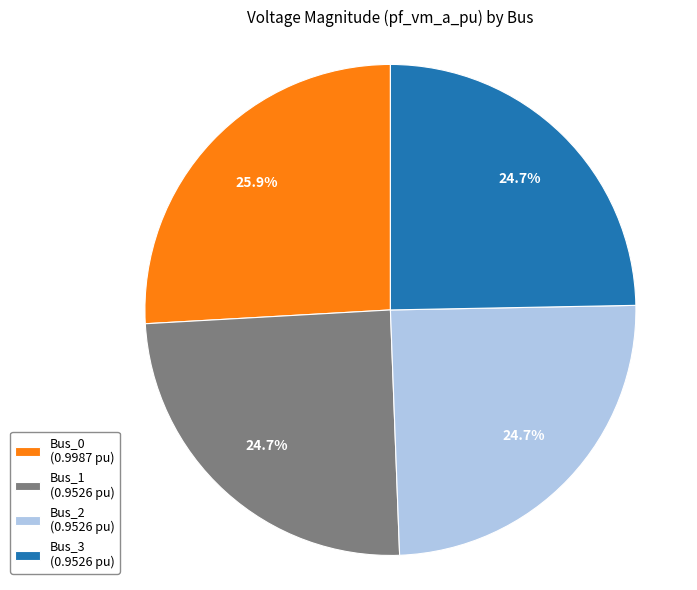

Does Bus_0 (0.9987 pu) account for over 50% of the chart?

No